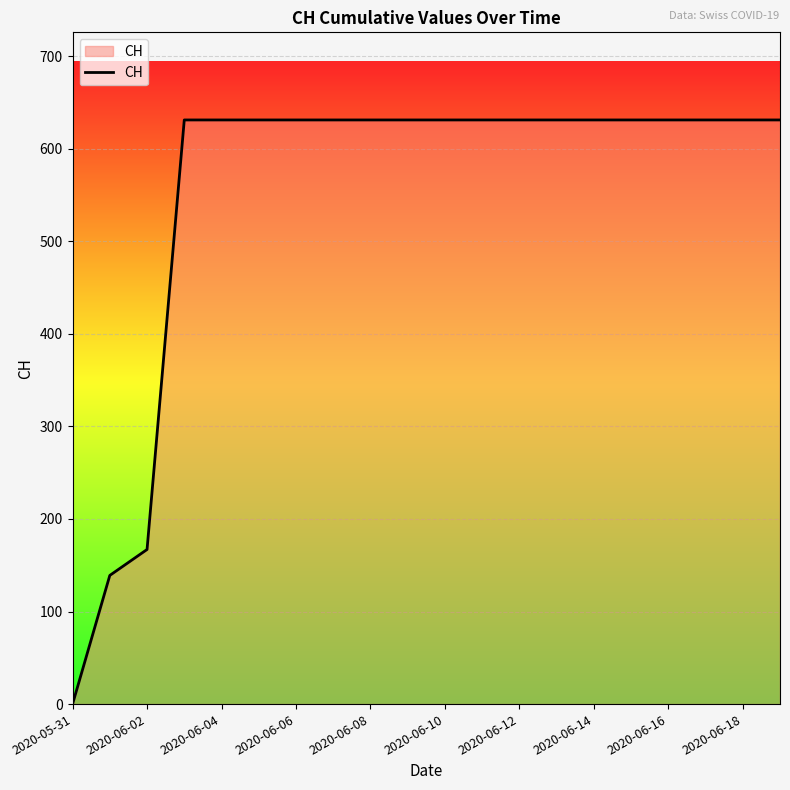

What is the maximum value shown in the chart?

631